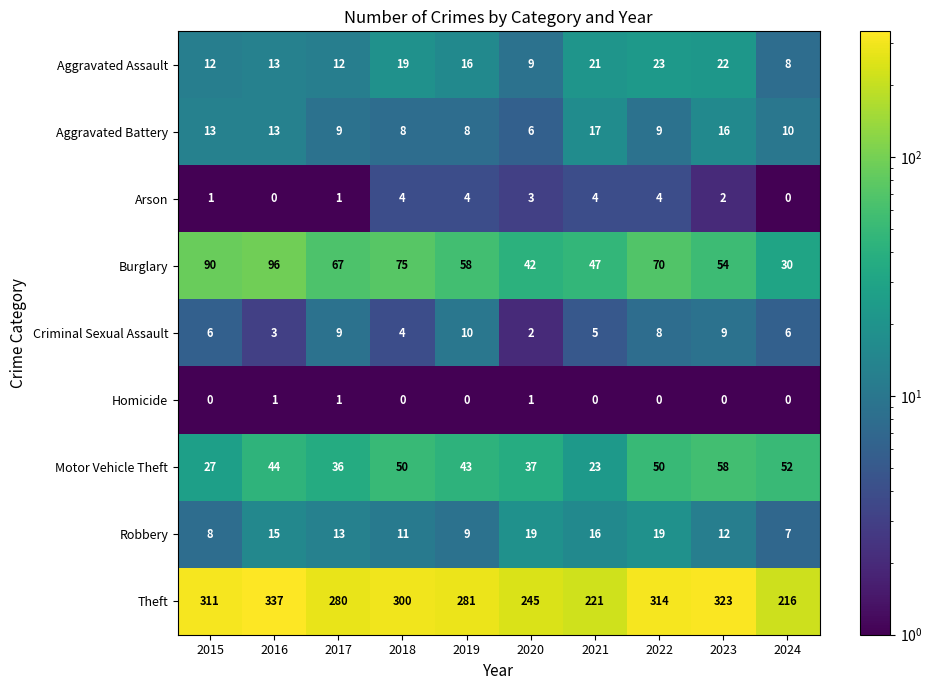

Rank the series by their maximum value, from lowest to highest.

Homicide, Arson, Criminal Sexual Assault, Aggravated Battery, Robbery, Aggravated Assault, Motor Vehicle Theft, Burglary, Theft